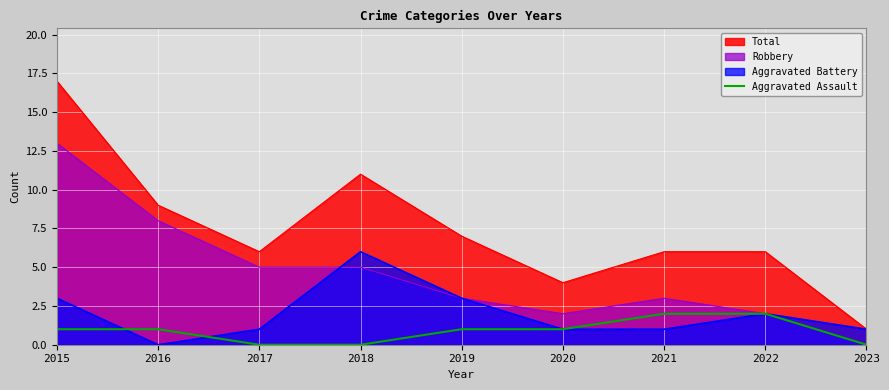

List the series in order of their peak value, highest first.

Total, Robbery, Aggravated Battery, Aggravated Assault